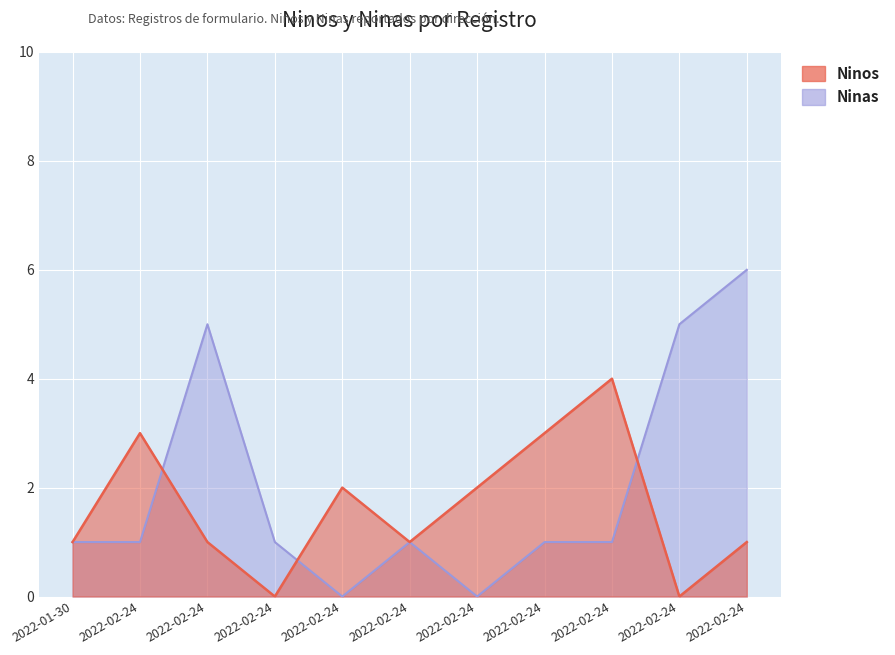

Is it true that Ninos equals 2 at 2022-02-24?

True